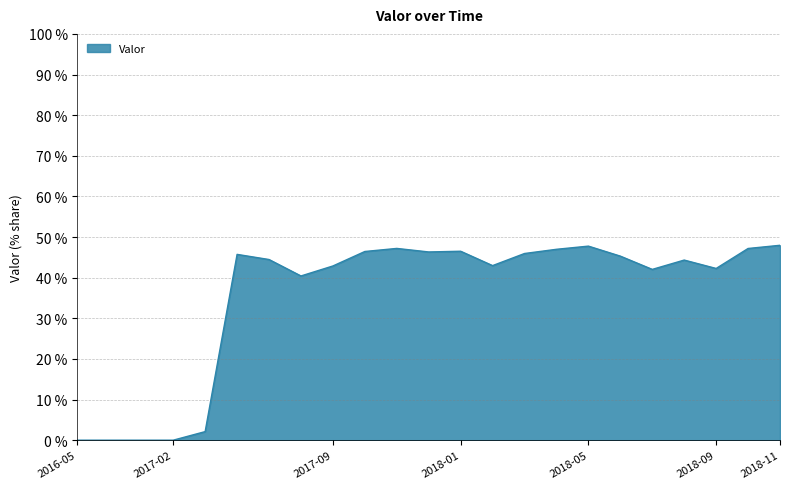

What is the maximum value shown in the chart?

48.0